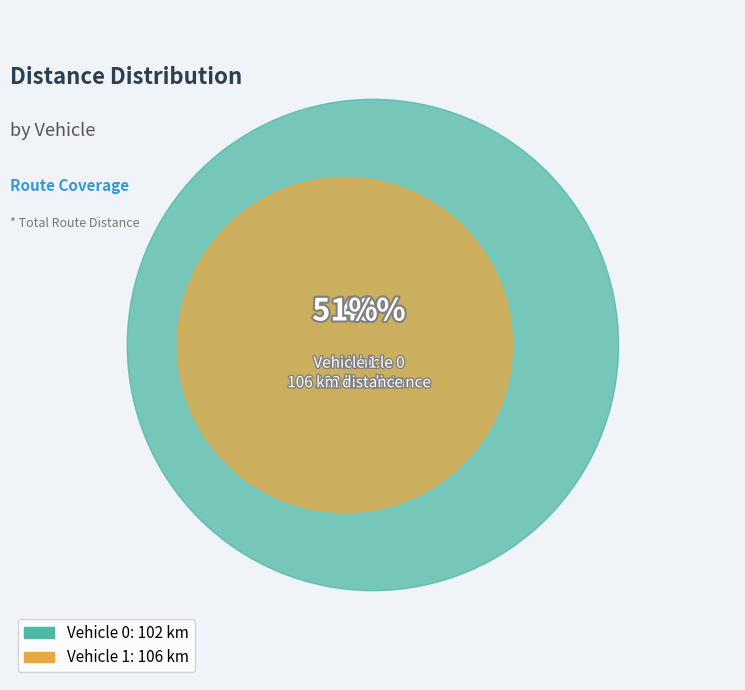

Is it true that Vehicle 1 is 51% of the pie?

True